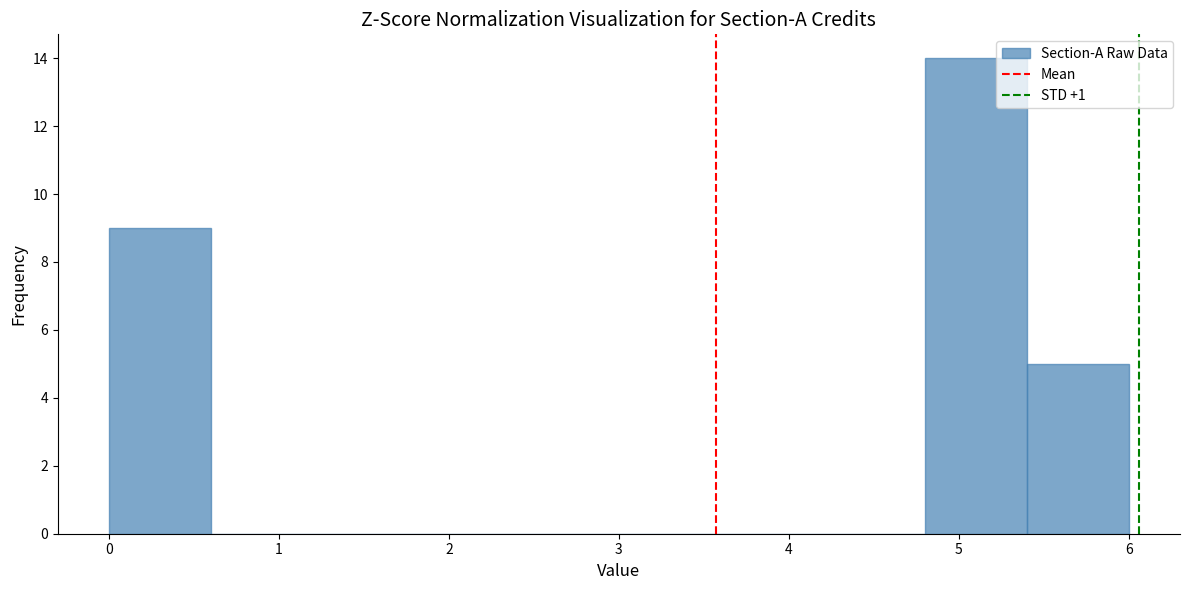

Reading left to right, list every bar in this chart as the range it spans on the x-axis followed by its height. The values are not printed on the chart, so give them approximately, as read against the axis.

0.0 to 0.6: 9
0.6 to 1.2: 0
1.2 to 1.8: 0
1.8 to 2.4: 0
2.4 to 3.0: 0
3.0 to 3.6: 0
3.6 to 4.2: 0
4.2 to 4.8: 0
4.8 to 5.4: 14
5.4 to 6.0: 5